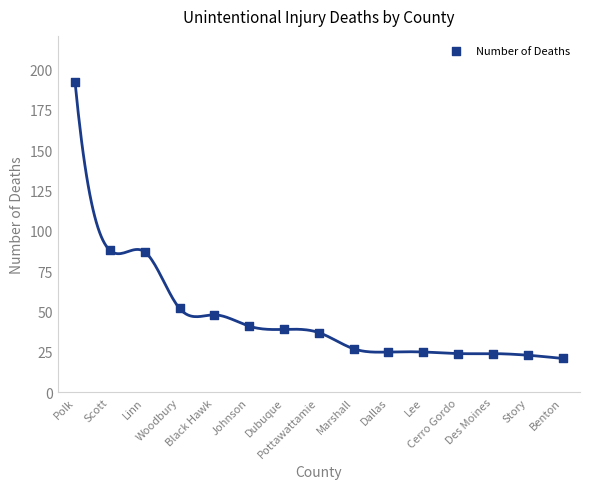

What is the range of Y values (max minus min)?

171